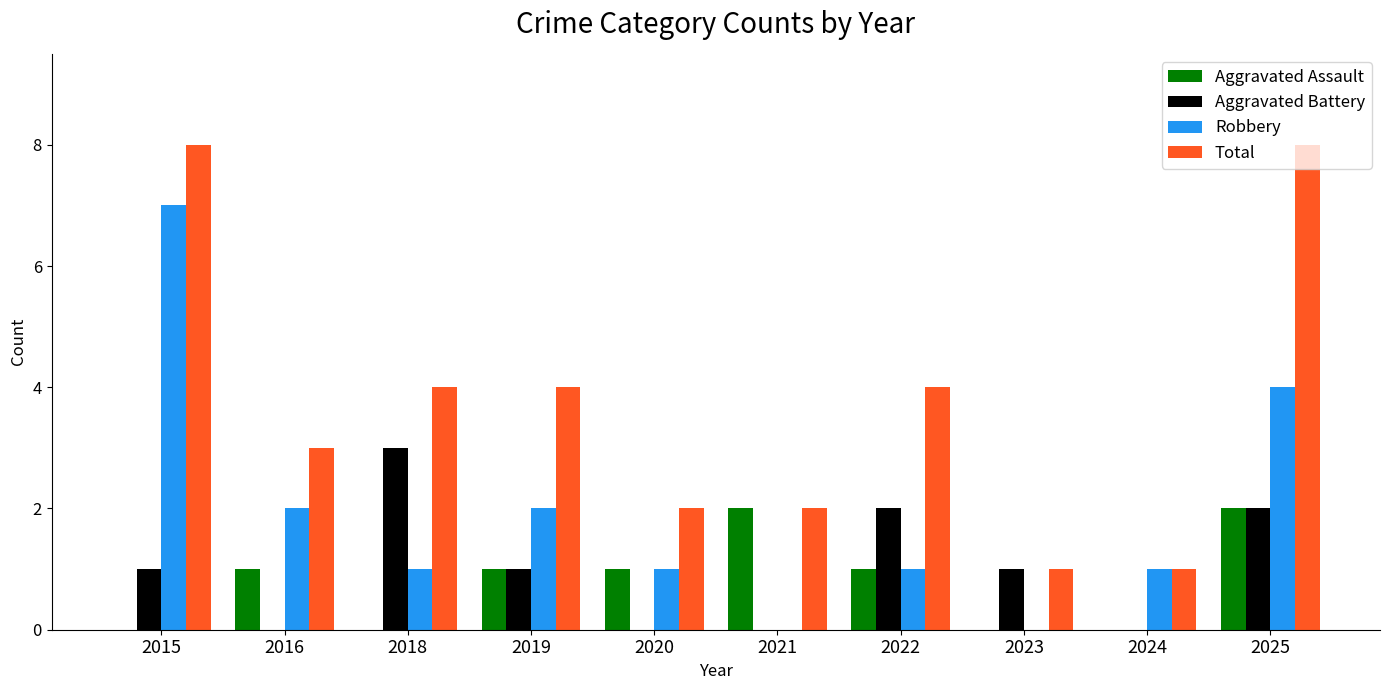

Is the value of Aggravated Battery at 2021 greater than the value of Total at 2021?

No